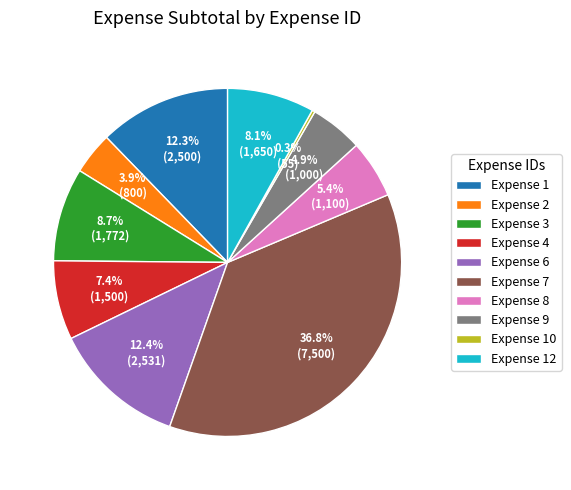

Which category has the biggest portion of the pie?

Expense 7